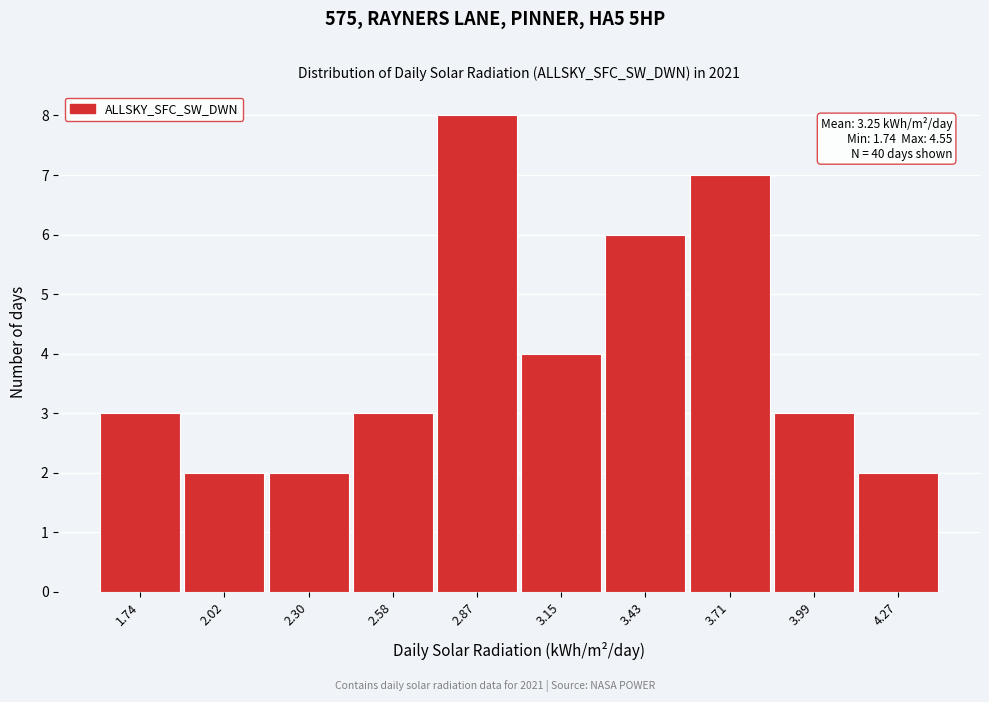

Reading left to right, list all the values displayed in this chart.

1.74=3	2.02=2	2.30=2	2.58=3	2.87=8	3.15=4	3.43=6	3.71=7	3.99=3	4.27=2